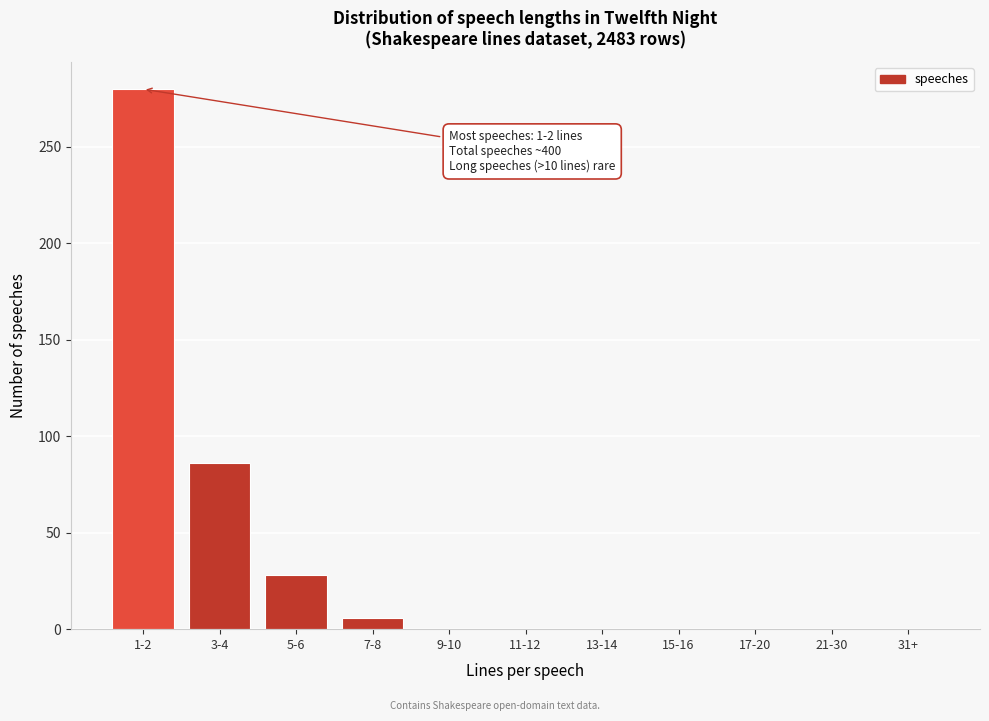

Reading left to right, transcribe all the data shown in this chart.

1-2=280	3-4=86	5-6=28	7-8=6	9-10=0	11-12=0	13-14=0	15-16=0	17-20=0	21-30=0	31+=0